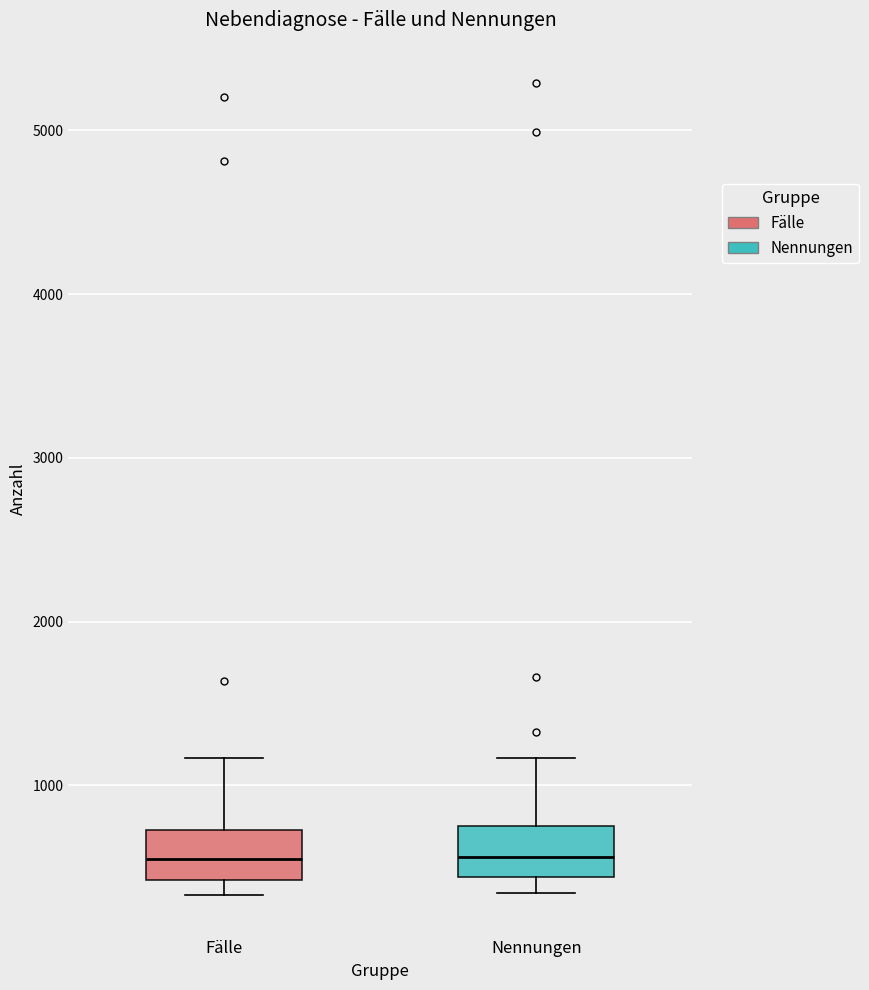

Reading left to right, transcribe this box plot: for each box, give where its median line is, the range the box spans, and where its two whiskers end, as read against the y-axis. The values are not printed on the chart, so give them approximately, as read against the axis.

Fälle: median 500, box 400 to 700, whiskers 300 to 1200
Nennungen: median 600, box 400 to 800, whiskers 300 to 1200